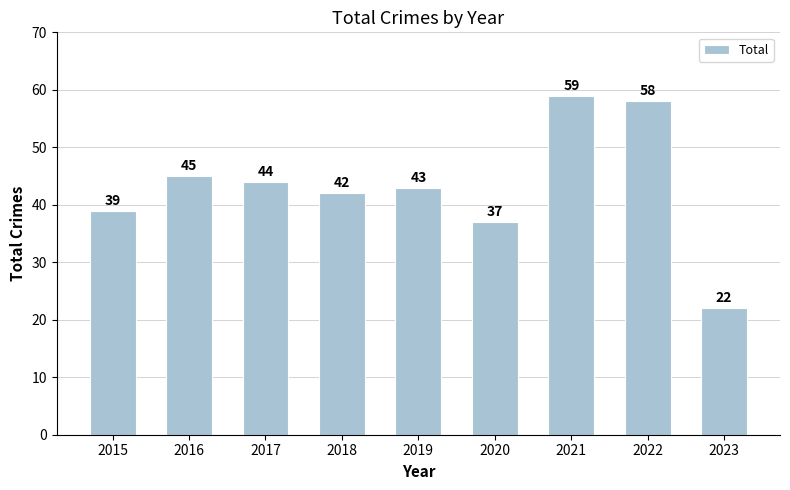

Which label corresponds to the smallest value in the chart?

2023